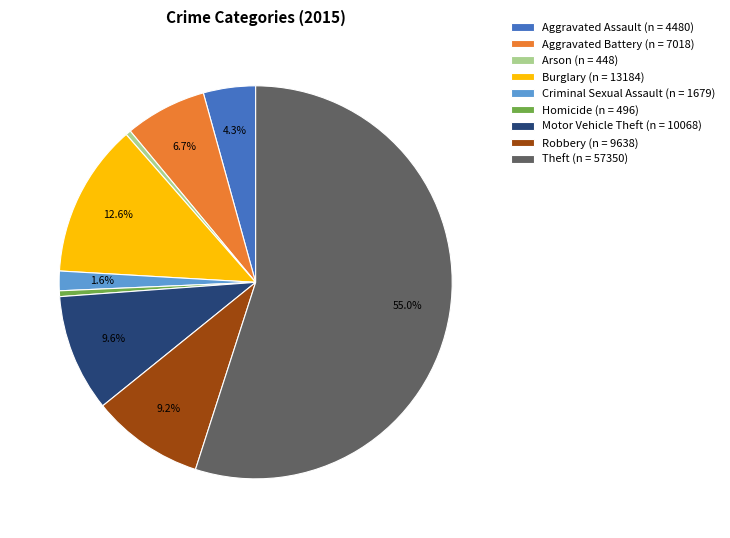

Combined, what portion of the pie is Aggravated Assault (n = 4480) and Robbery (n = 9638)?

13.5%